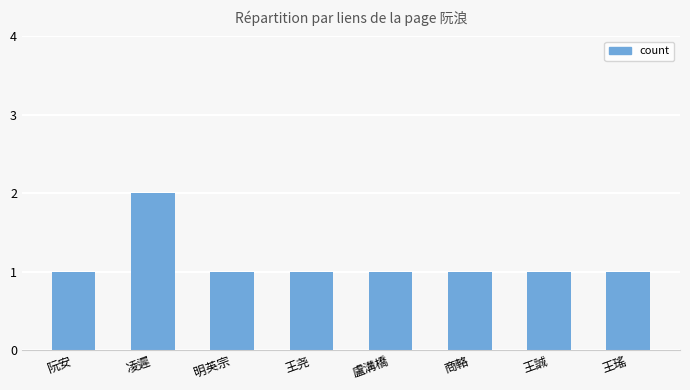

How many values are between 1 and 2?

8